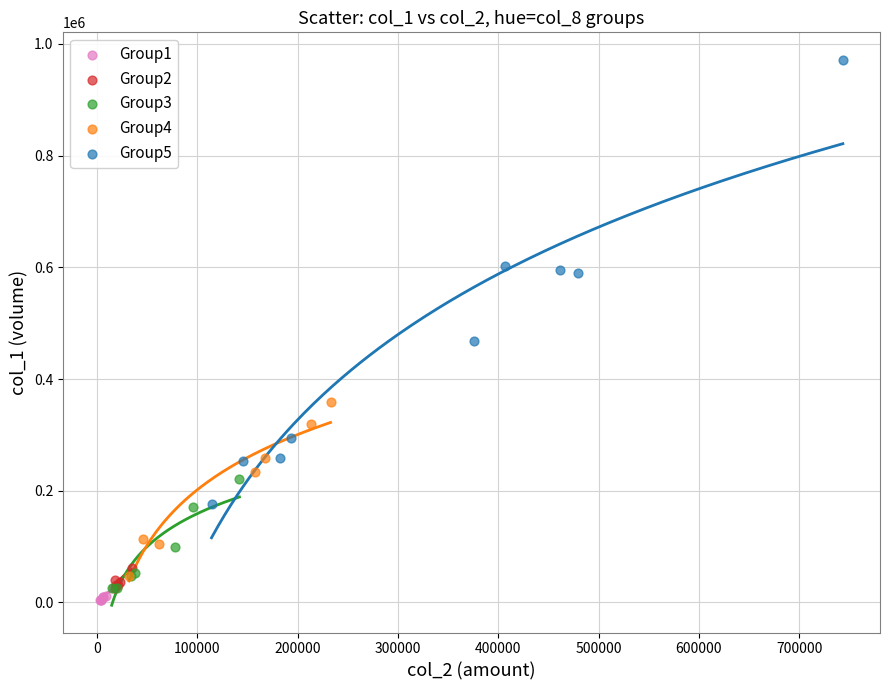

Which series has the widest spread of Y values?

Group5